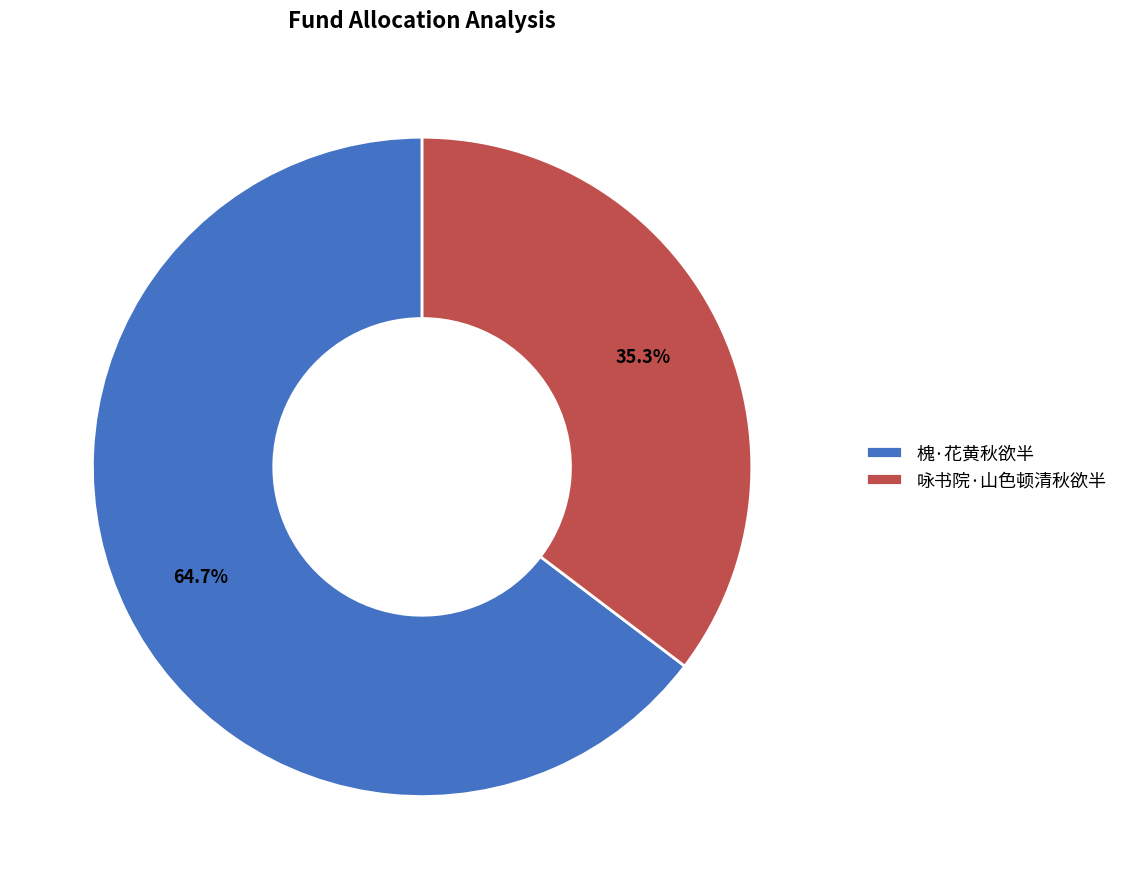

Which category accounts for the majority?

槐·花黄秋欲半